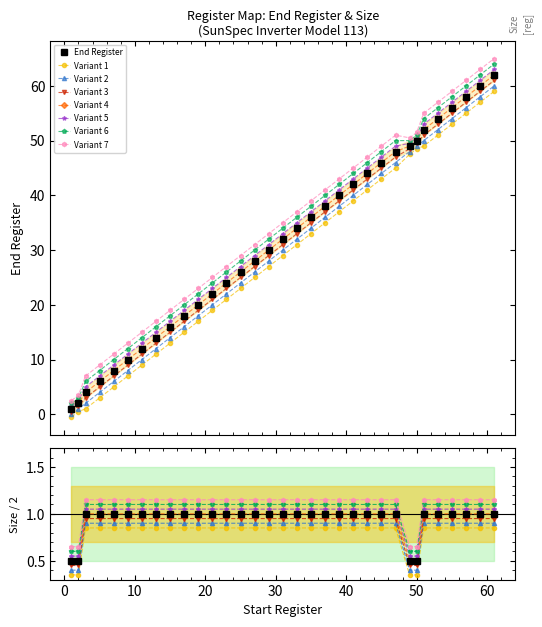

What is the average value of the End series?

31.6